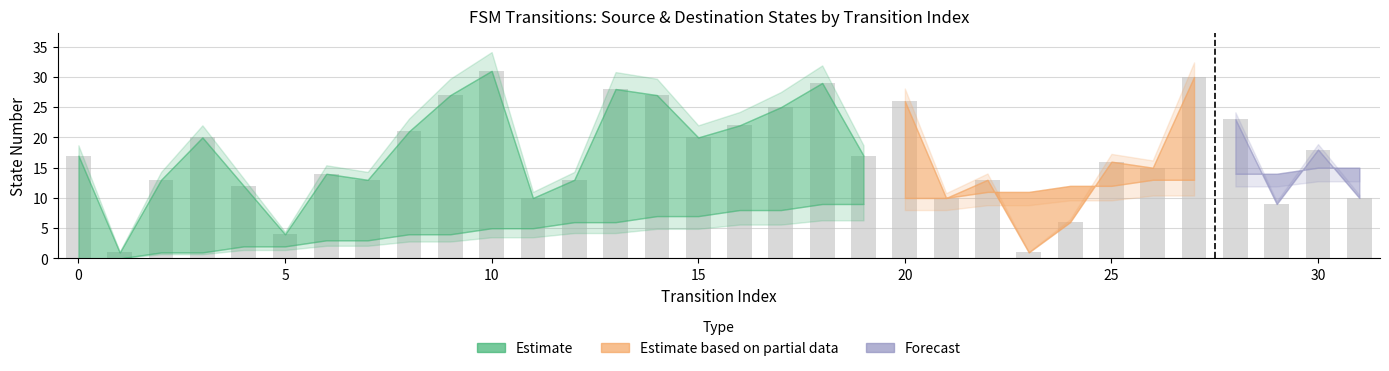

What is the difference between the maximum and minimum values?

30